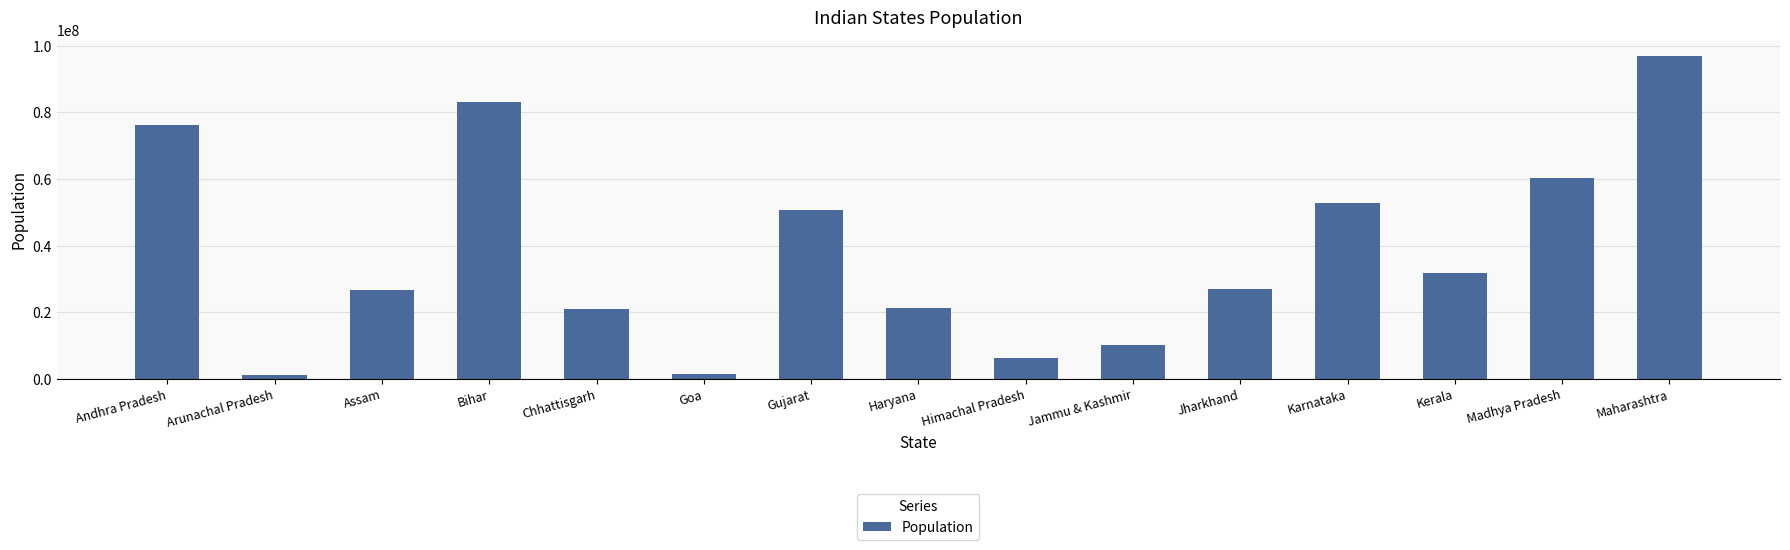

Approximately how many times larger is the value at Assam compared to Maharashtra?

0.3